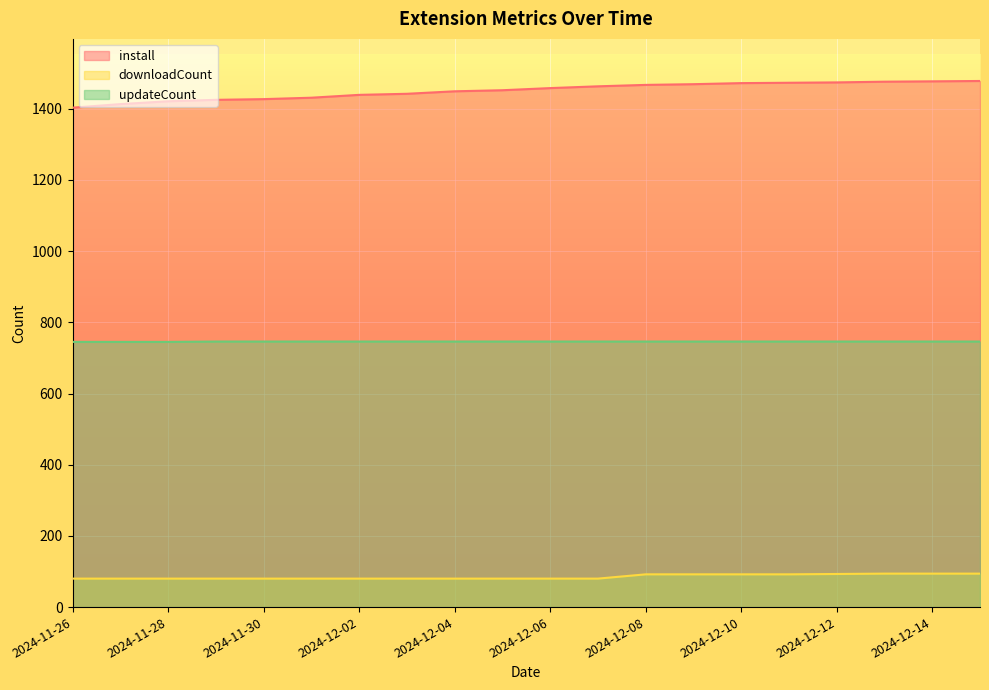

List the series in order of their overall mean, highest first.

install, updateCount, downloadCount